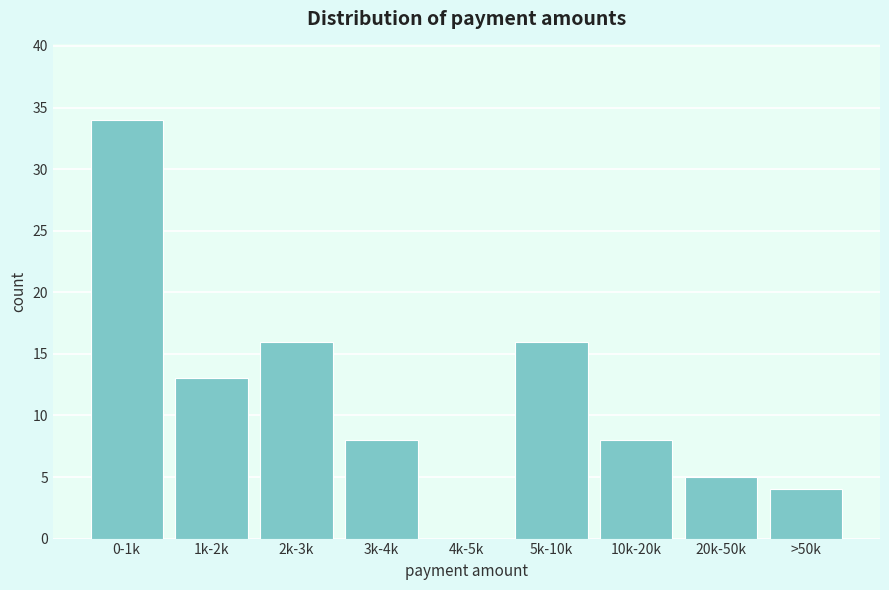

Reading left to right, extract all data points from this chart.

0-1k=34	1k-2k=13	2k-3k=16	3k-4k=8	4k-5k=0	5k-10k=16	10k-20k=8	20k-50k=5	>50k=4